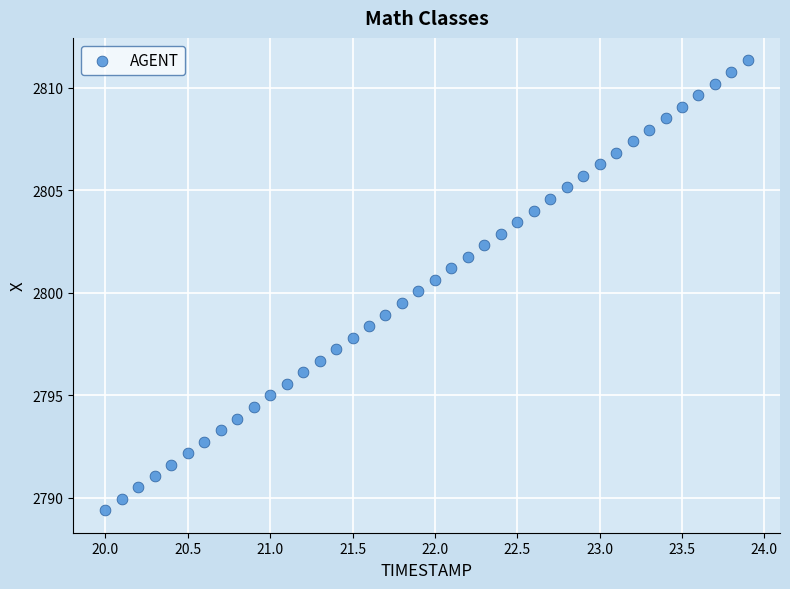

What is the range of X values (max minus min)?

3.9